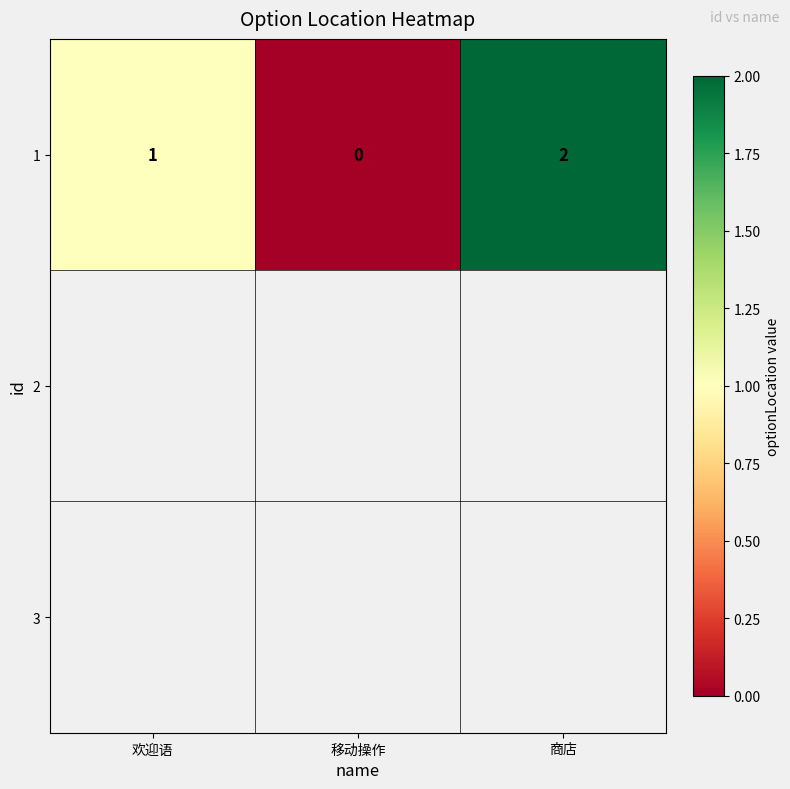

Reading left to right, list all the values displayed in this chart.

欢迎语=1	移动操作=0	商店=2